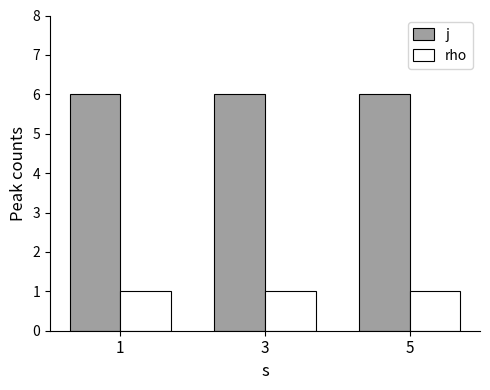

Is the value of j at 1 greater than the value of rho at 5?

Yes